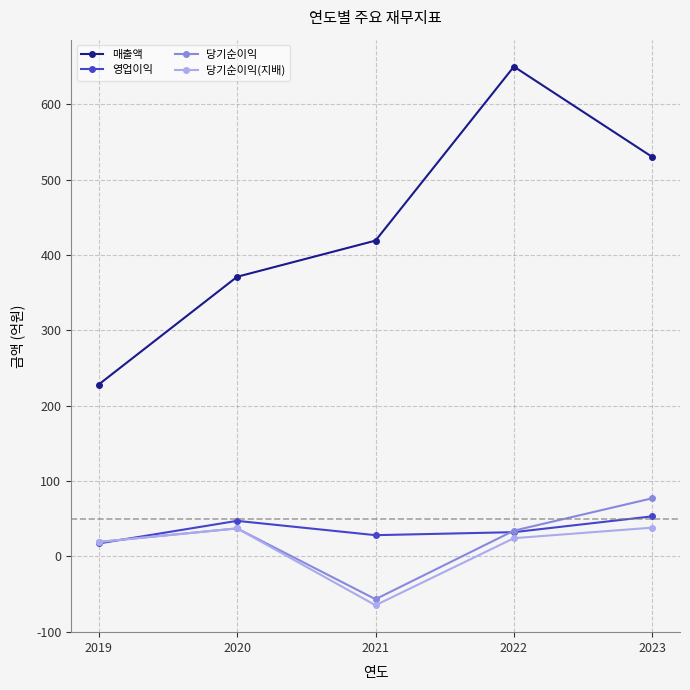

At how many categories does at least one series exceed 76?

5